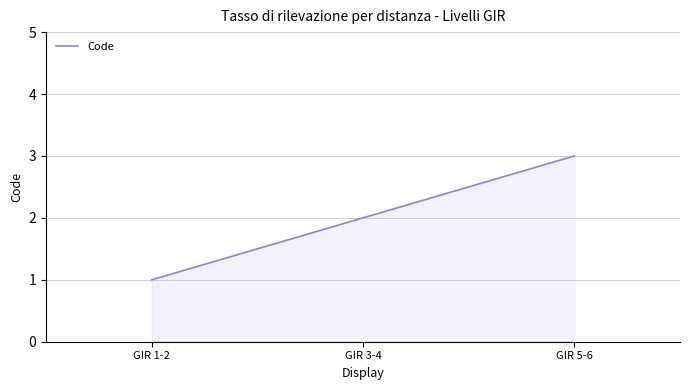

What is the approximate value at GIR 5-6?

3